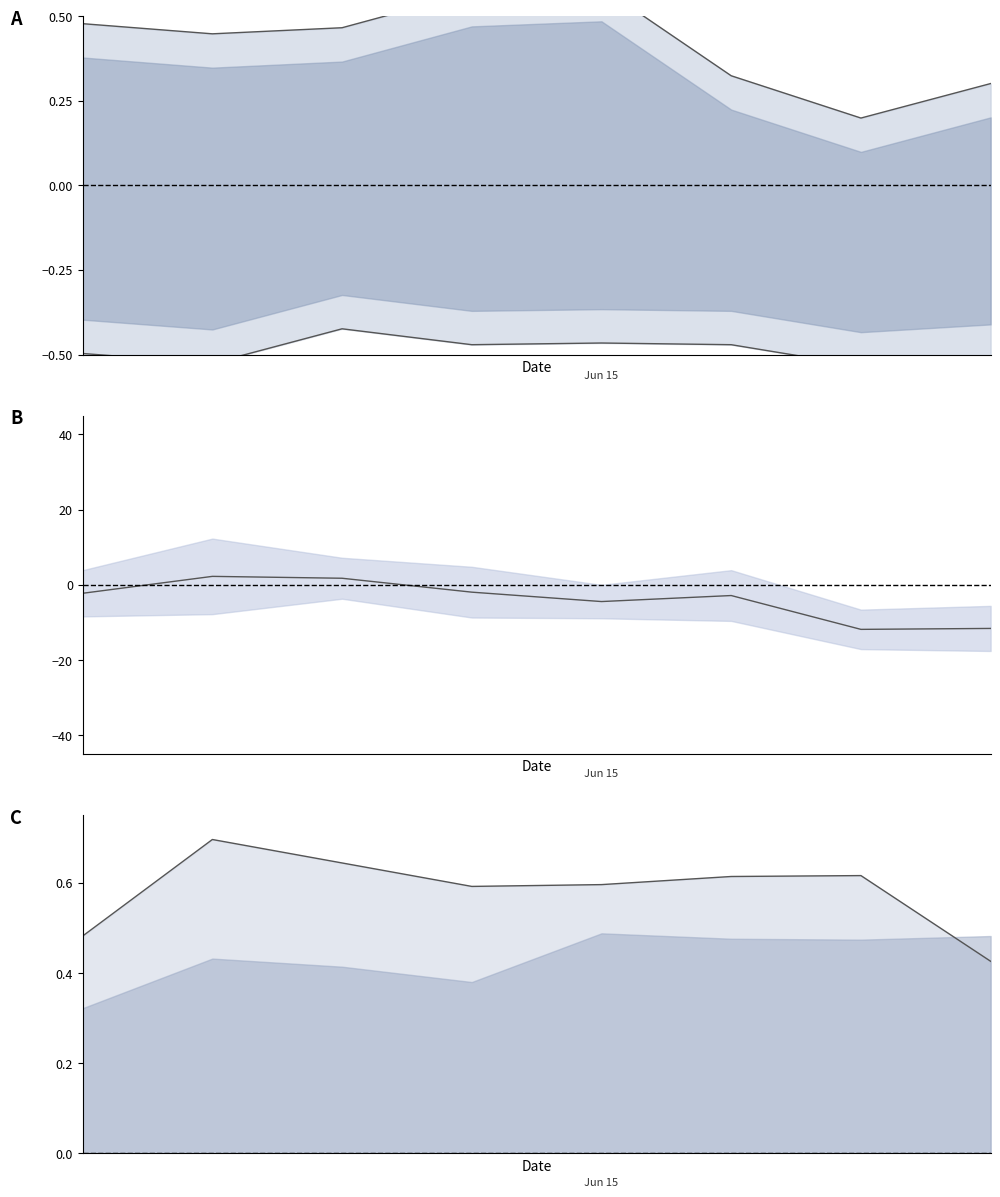

Is this an area chart (filled region under the line)?

No